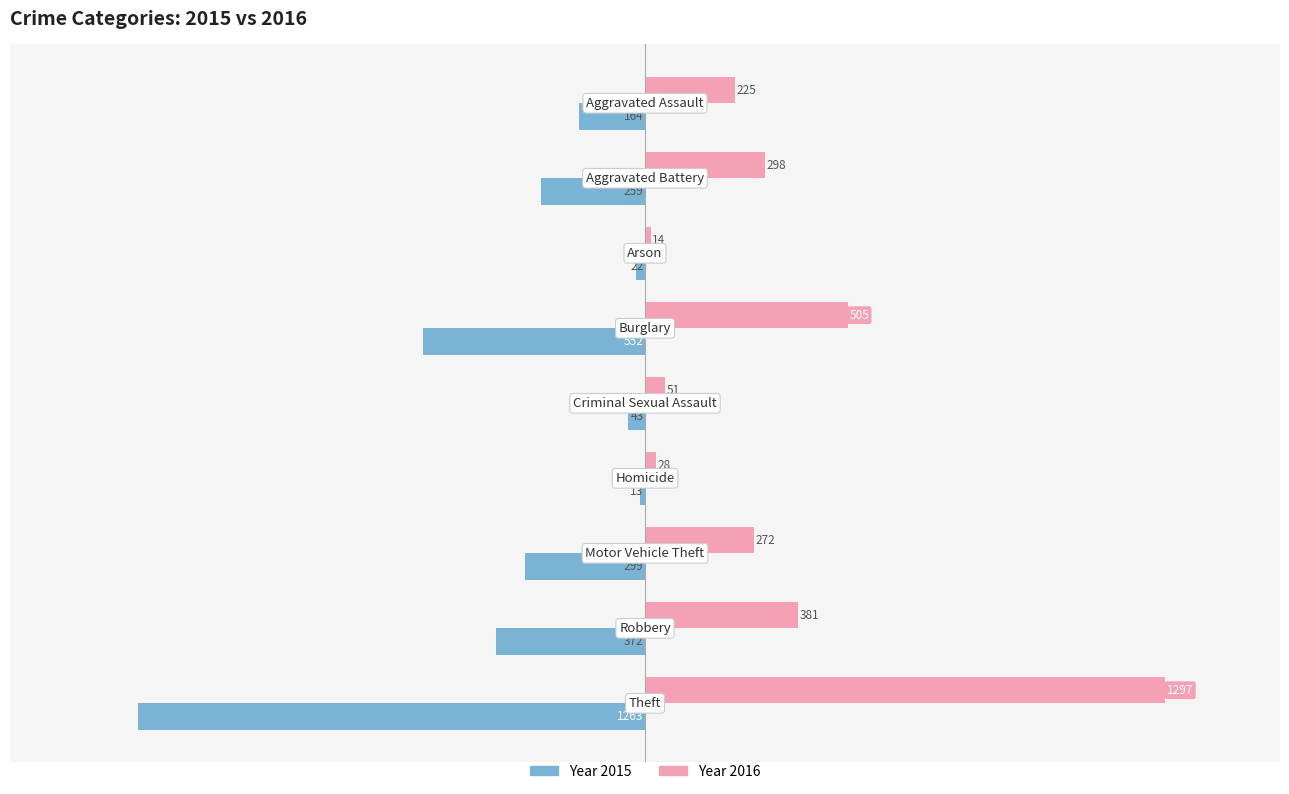

What is the minimum value shown in the chart?

-1263